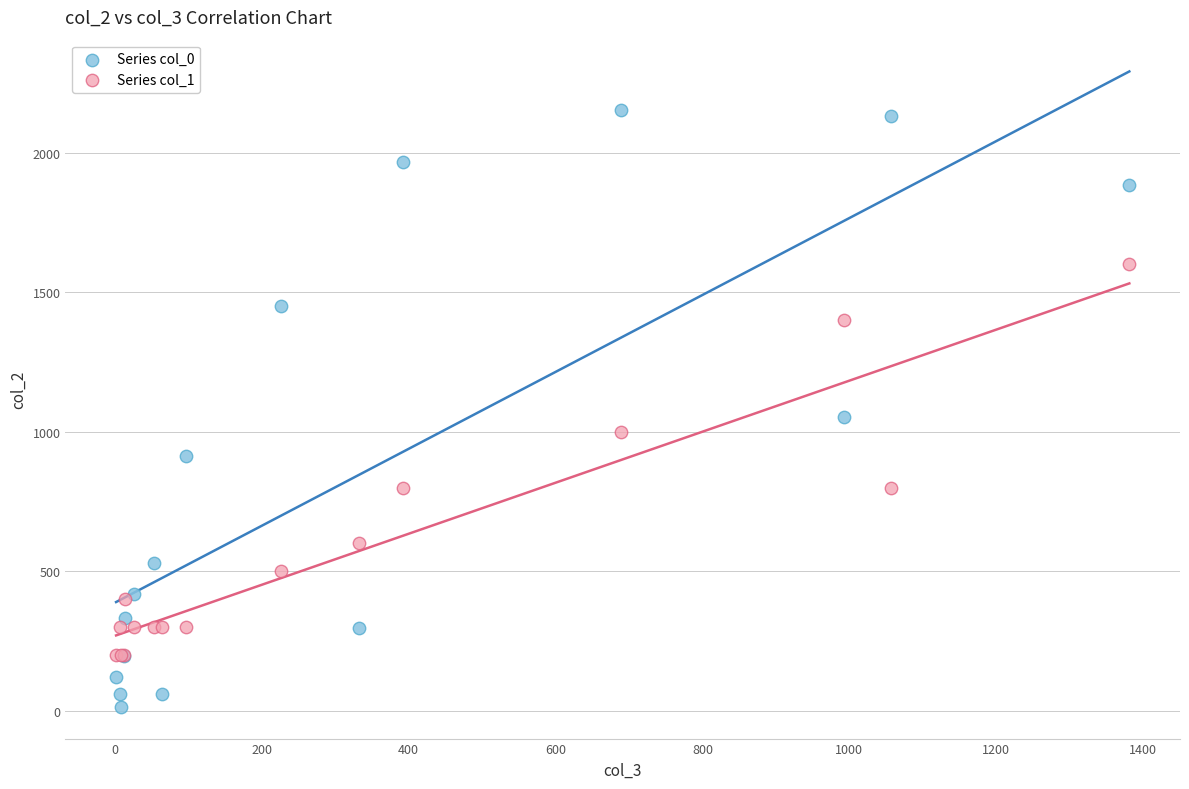

Across all series, what Y value is closest to 1083?

1053